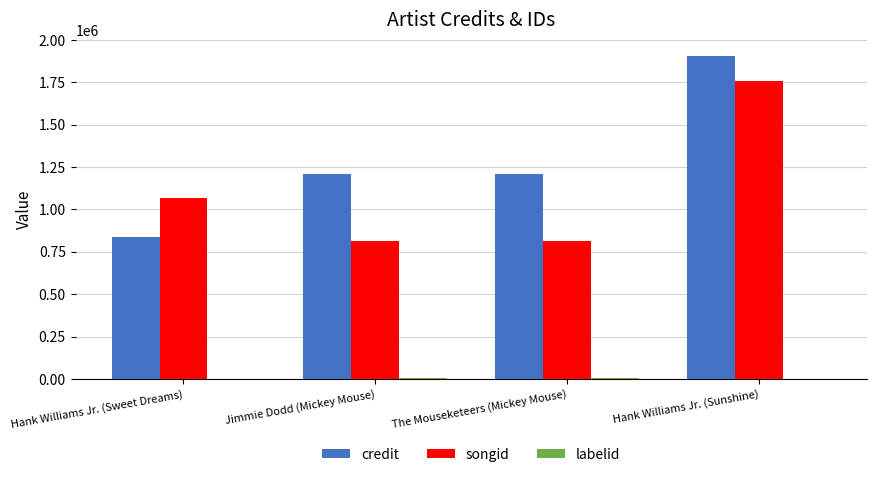

What is the maximum value for credit?

1905727